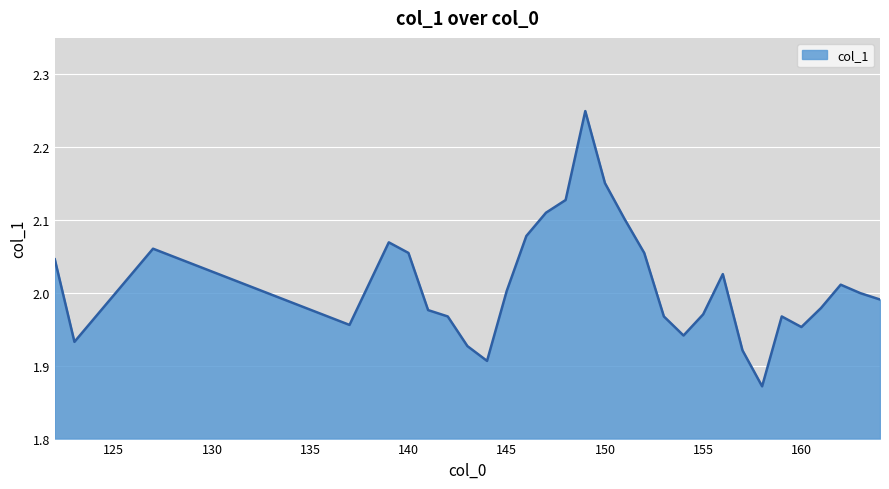

How many points are higher than both their immediate neighbors (excluding endpoints)?

6